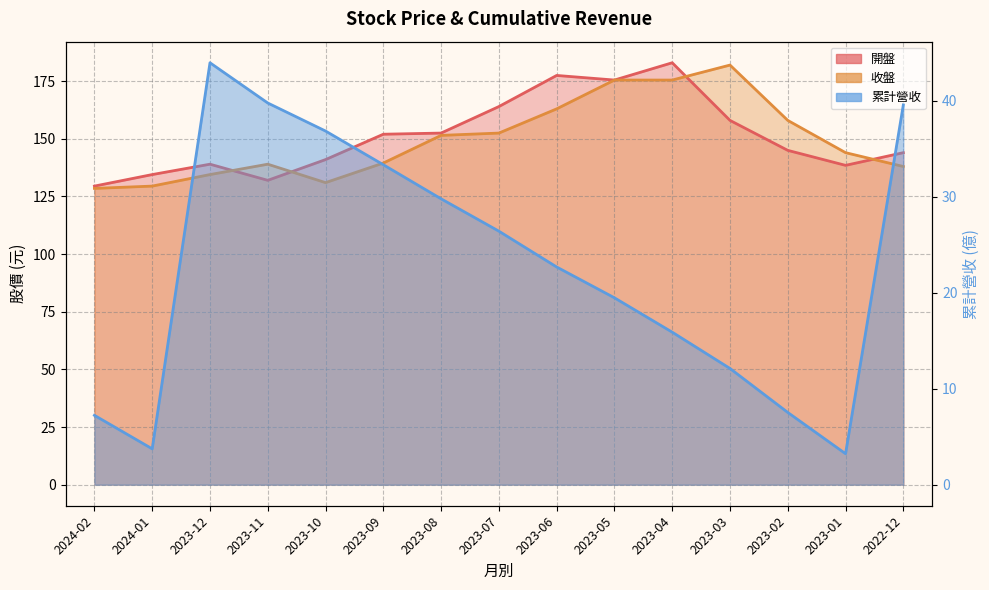

Which series changed the most between 2023-06 and 2023-04?

收盤